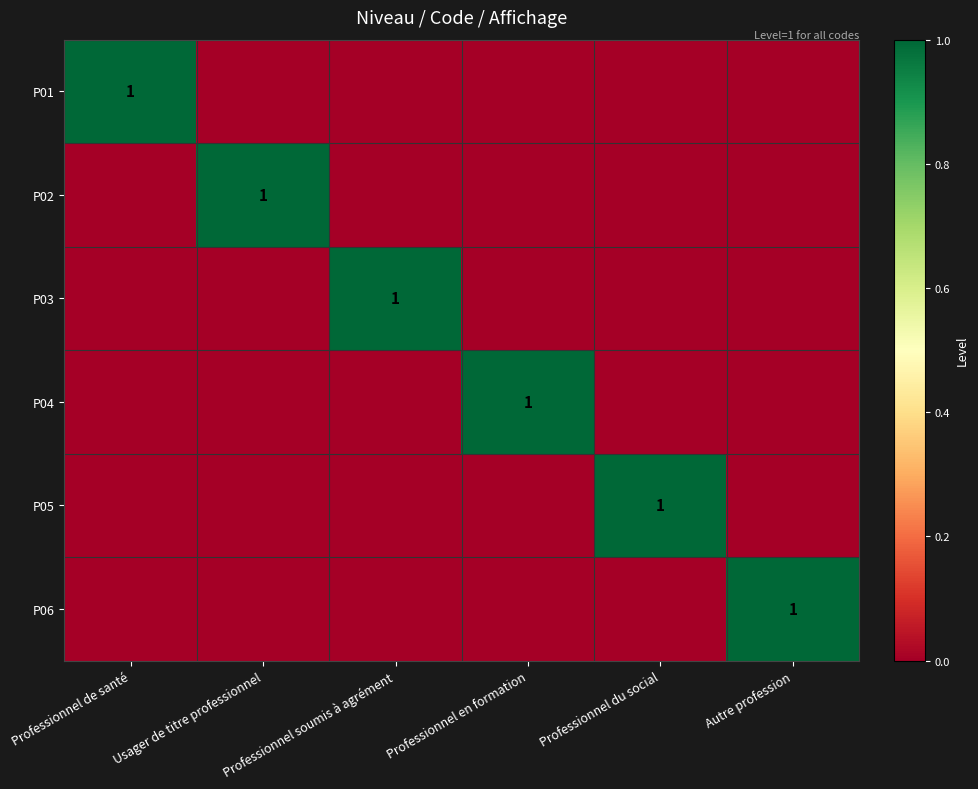

What is the spread (max minus min) of values at Professionnel du social?

1